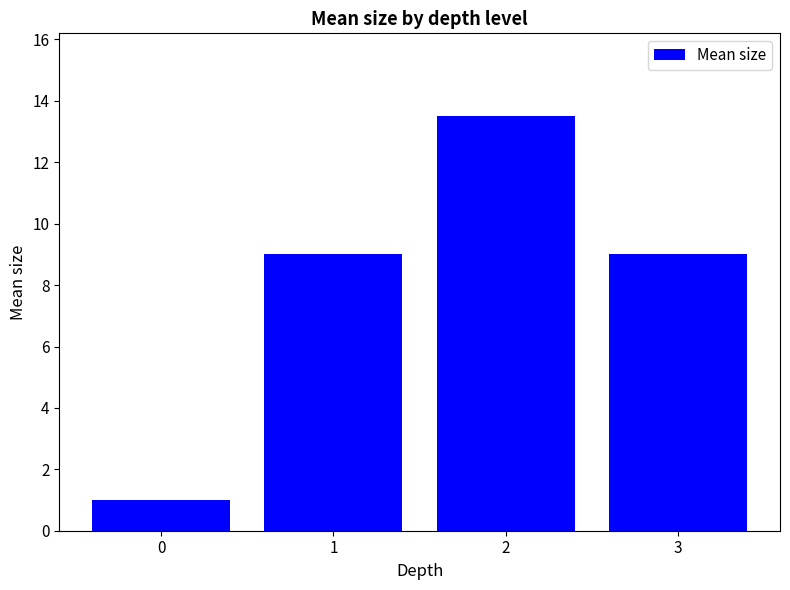

What is the value of the 3rd bar from the left?

13.5